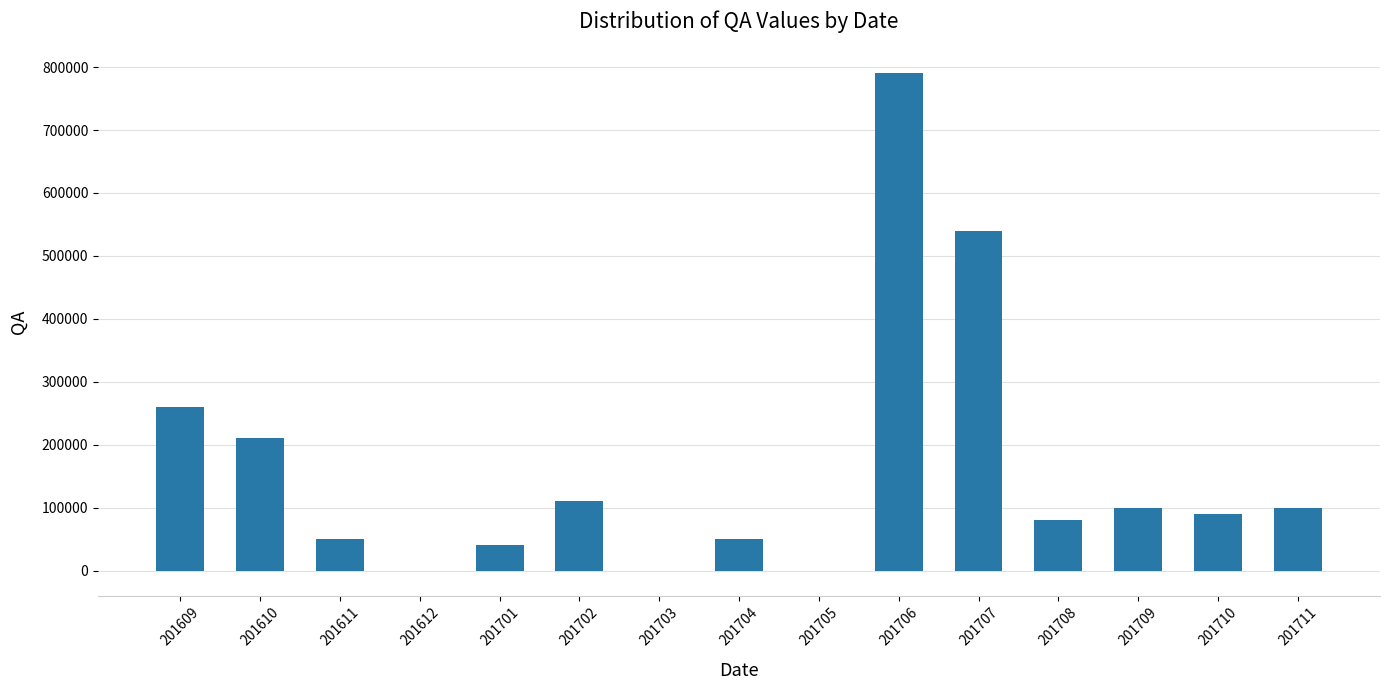

The chart shows a value of 539018 at 201706. True or false?

False